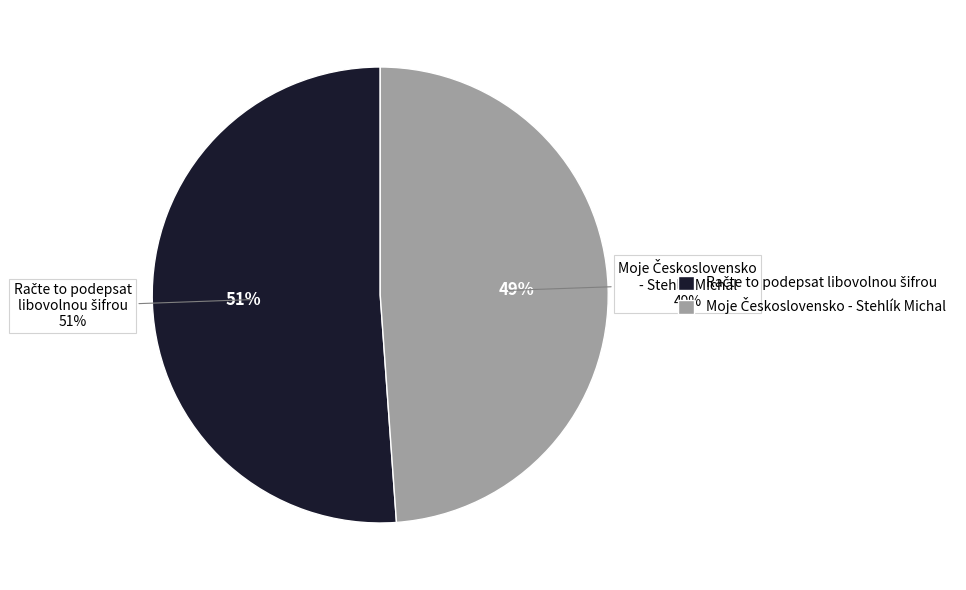

What is the ratio of the value at Moje Československo - Stehlík Michal to the value at Račte to podepsat libovolnou šifrou?

1.0